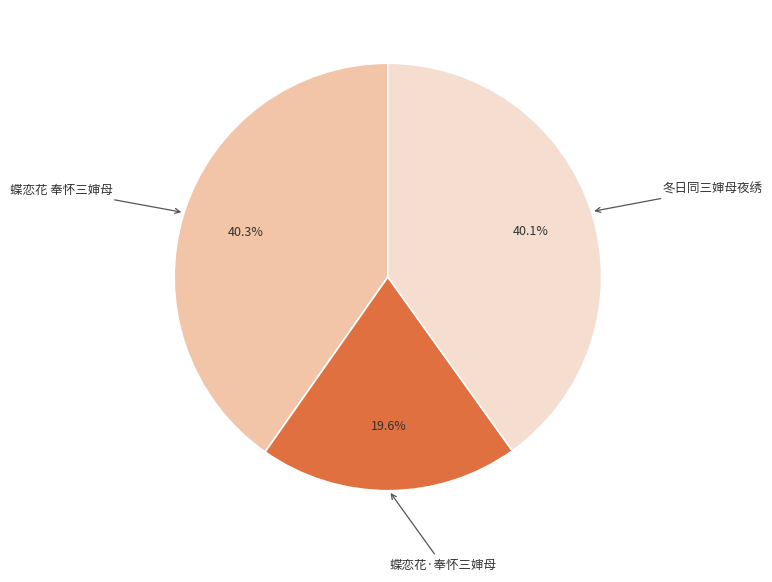

The 蝶恋花 奉怀三婶母 slice represents 34% of the pie. True or false?

False